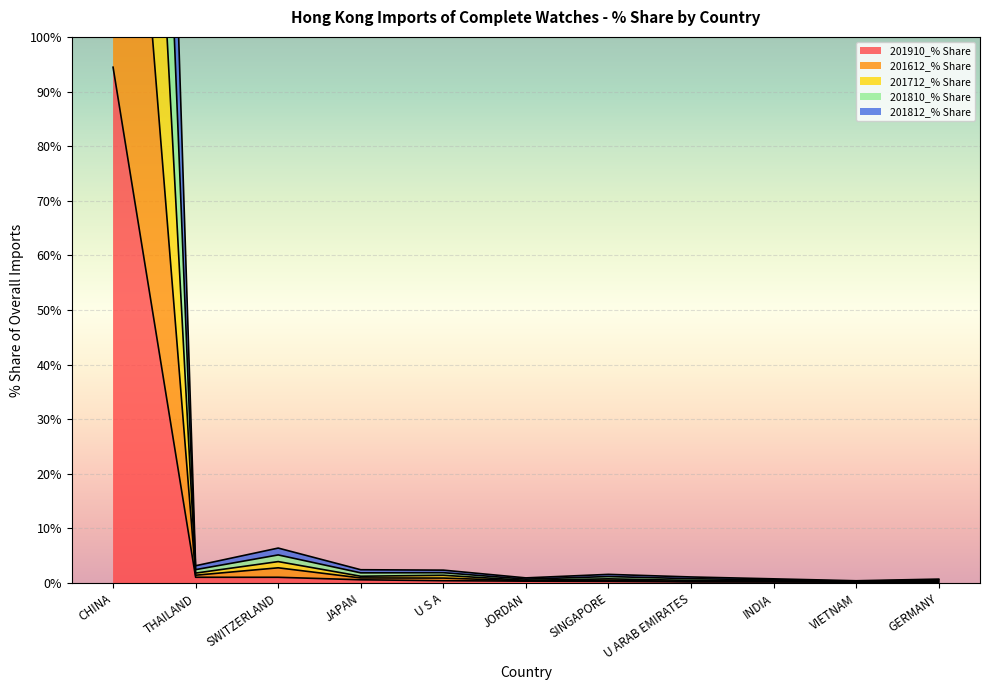

What is the value of the 201712_% Share point at the 6th from the left?

0.7